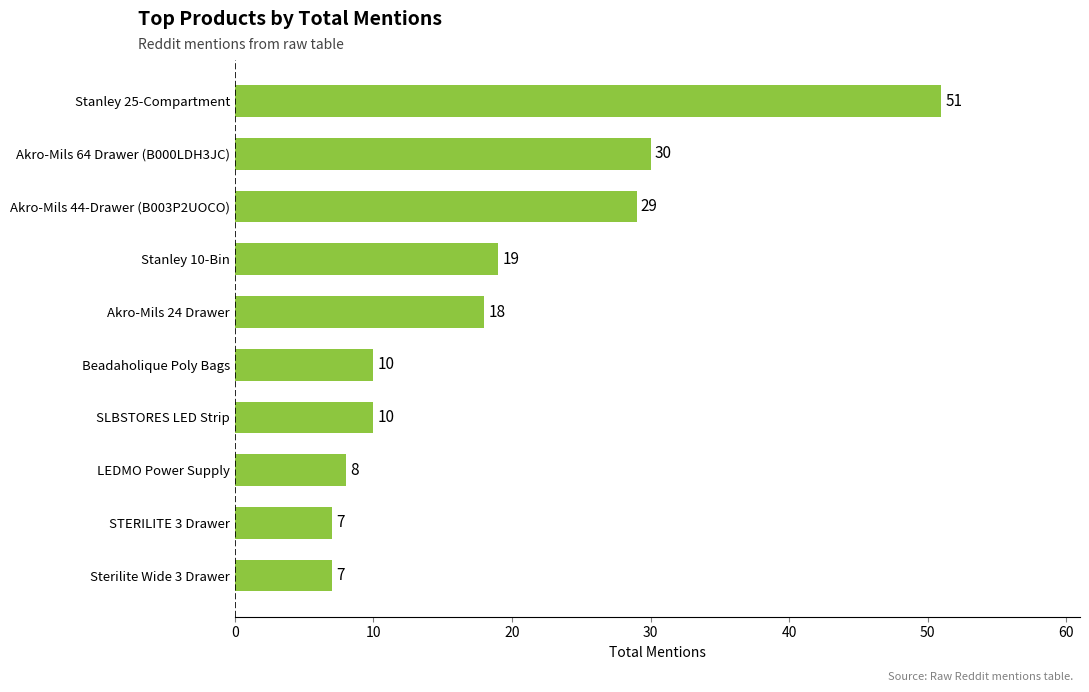

The value at LEDMO Power Supply is 12. True or false?

False